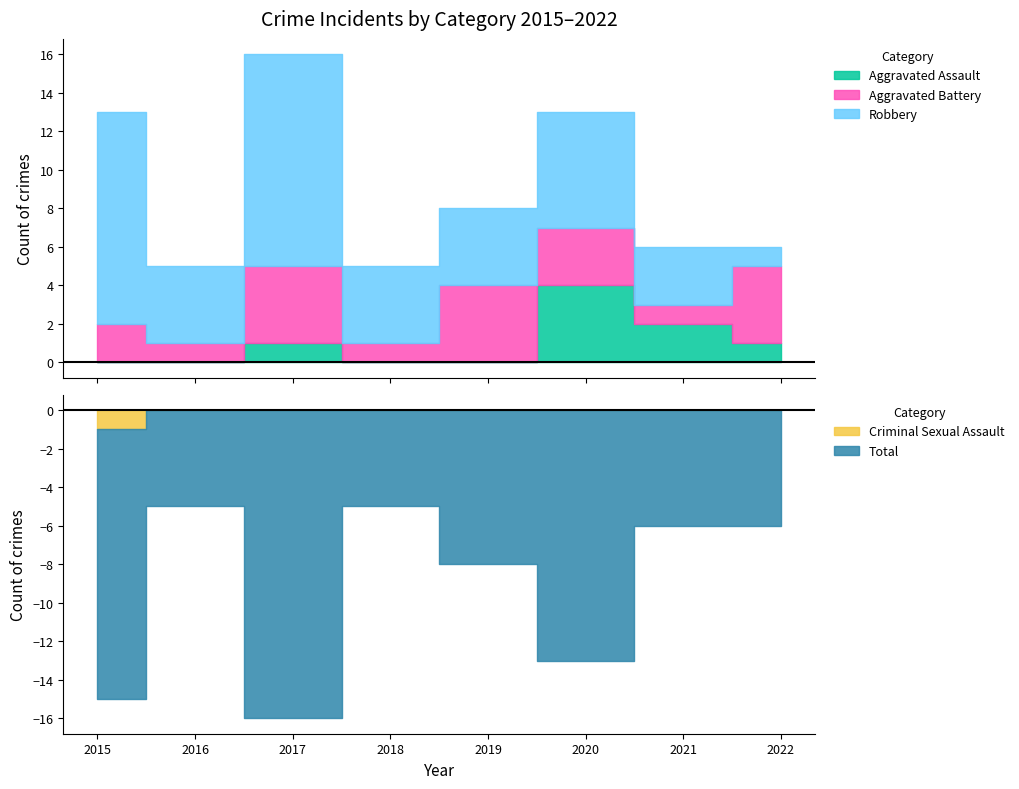

Does the chart display data point markers on the line(s)?

No